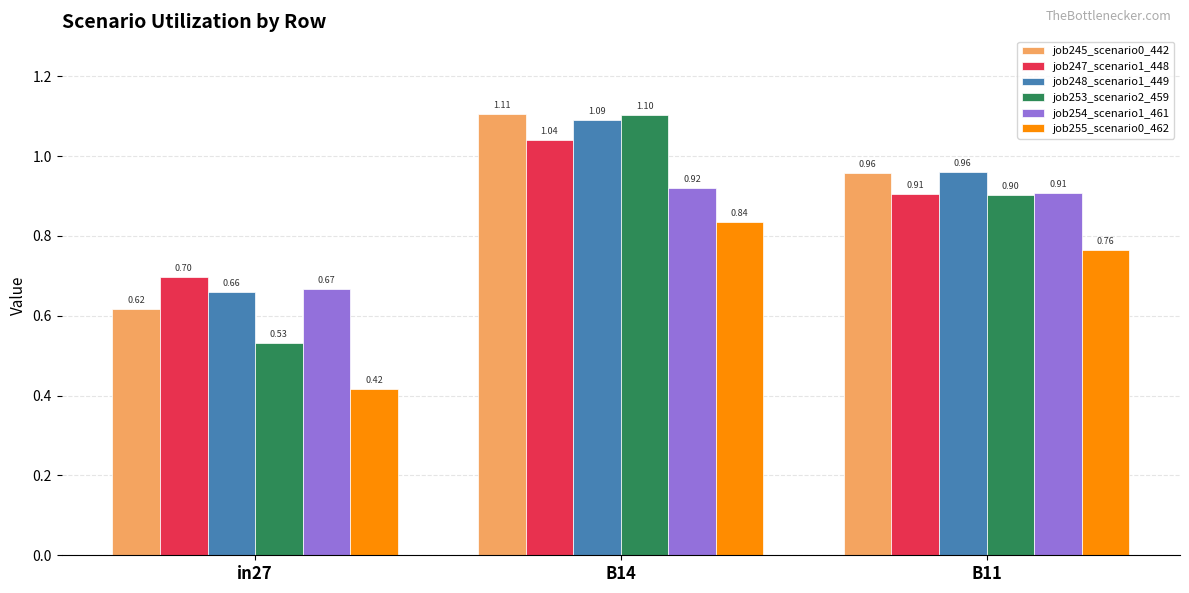

List the series in order of their peak value, lowest first.

job255_scenario0_462, job254_scenario1_461, job247_scenario1_448, job248_scenario1_449, job253_scenario2_459, job245_scenario0_442